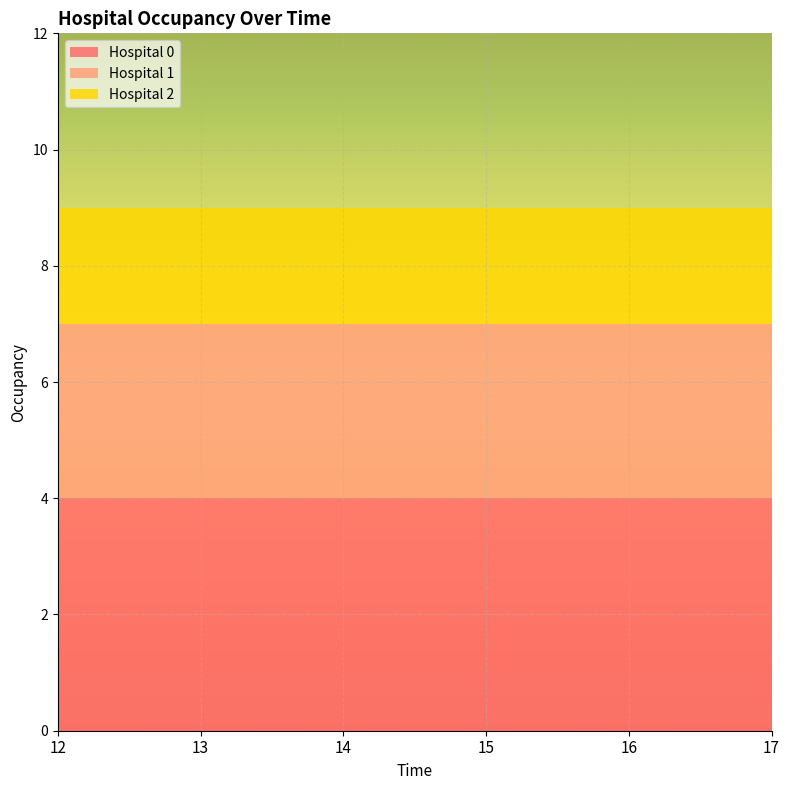

Reading left to right, what are all the values shown in this chart?

Hospital 0: 4	4	4	4	4	4
Hospital 1: 3	3	3	3	3	3
Hospital 2: 2	2	2	2	2	2